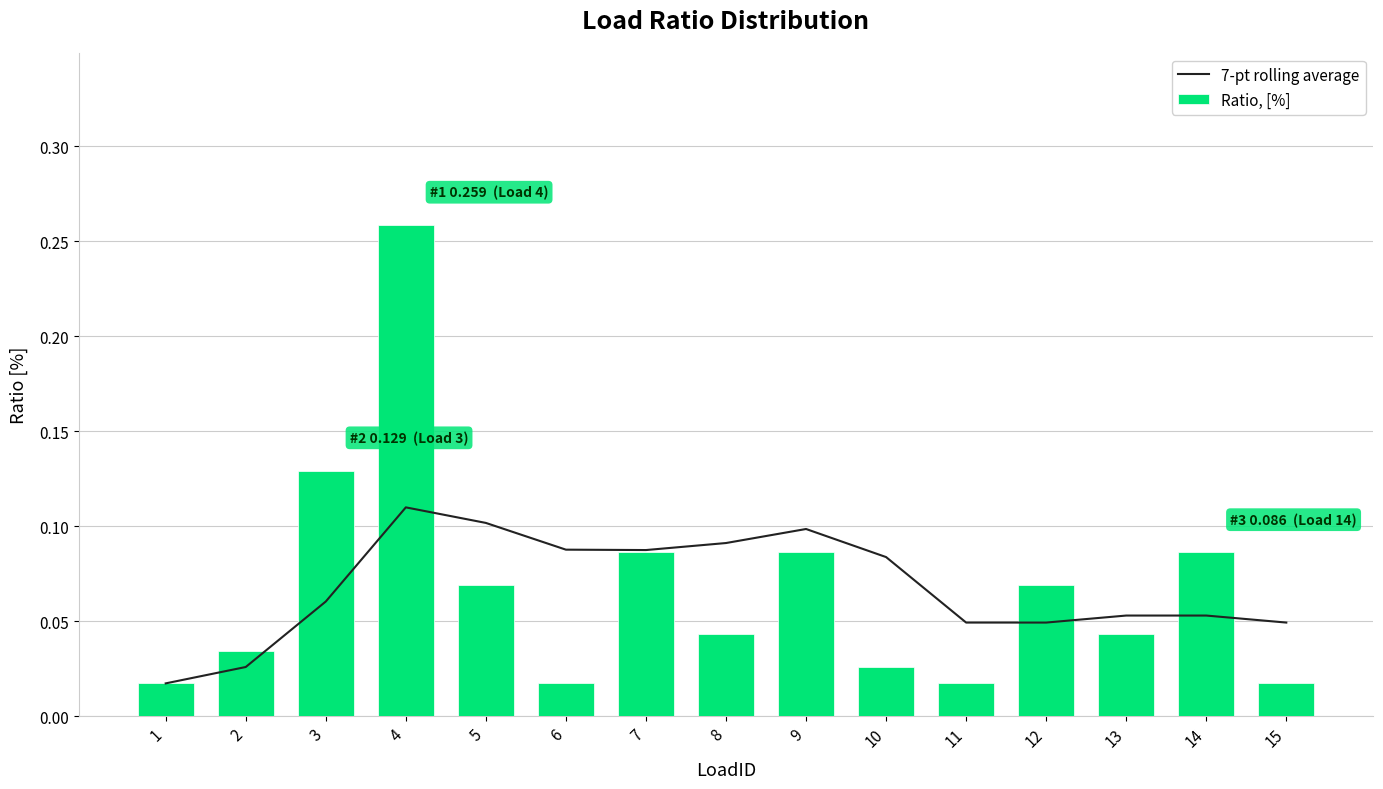

At which category does the chart reach its minimum across all series?

1